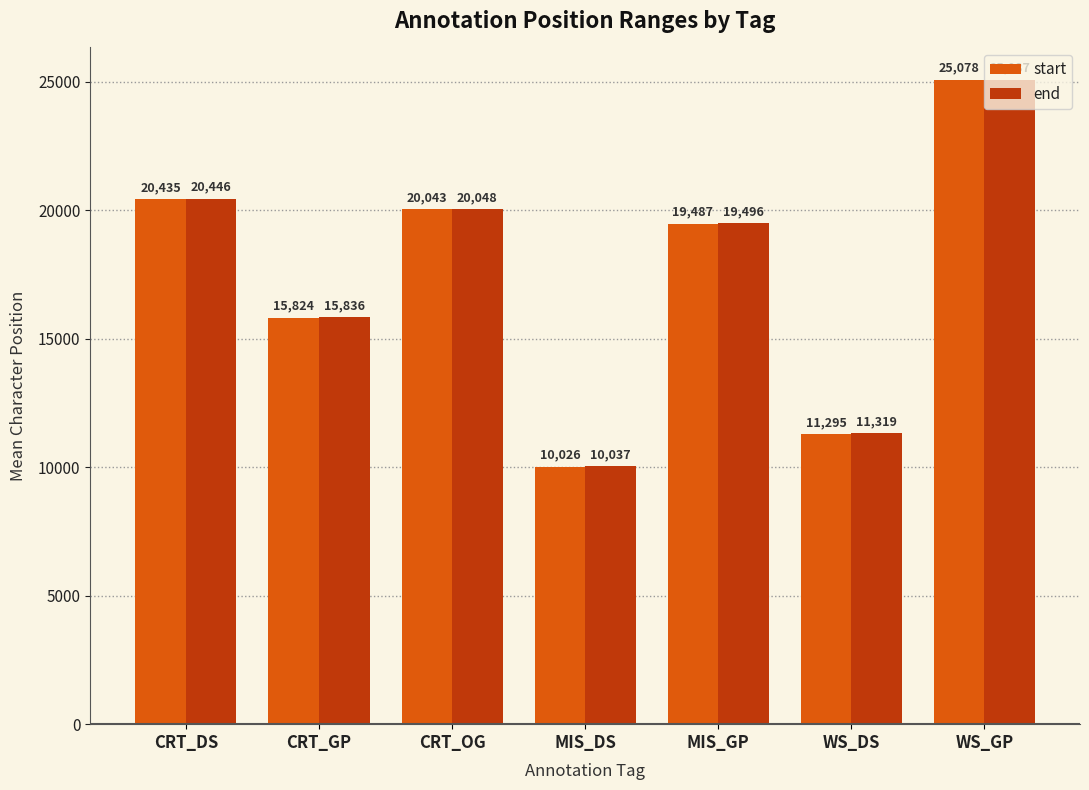

At which label does start first exceed 19487?

CRT_DS